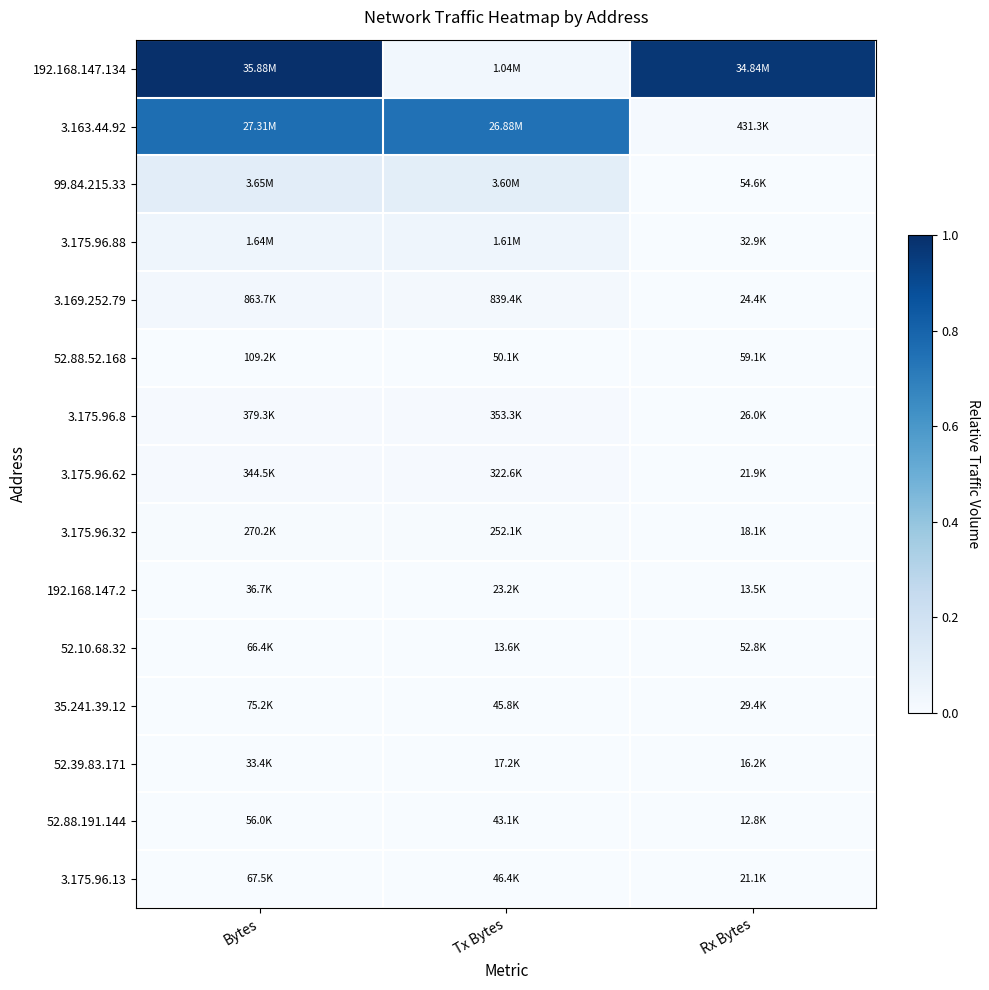

What is the total value across all series at Tx Bytes?

1.0